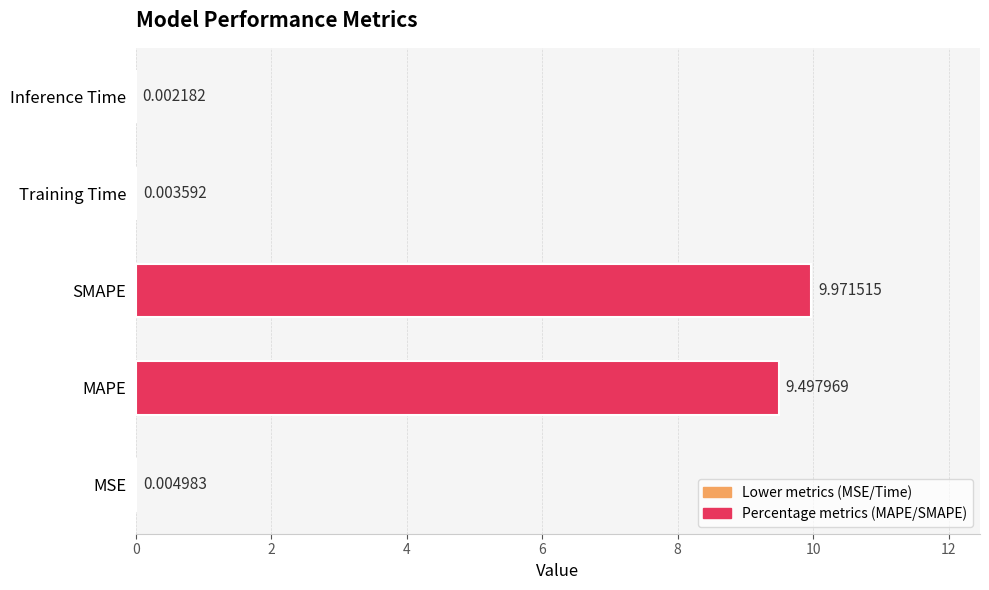

What is the sum of the values at MAPE and Inference Time?

9.5